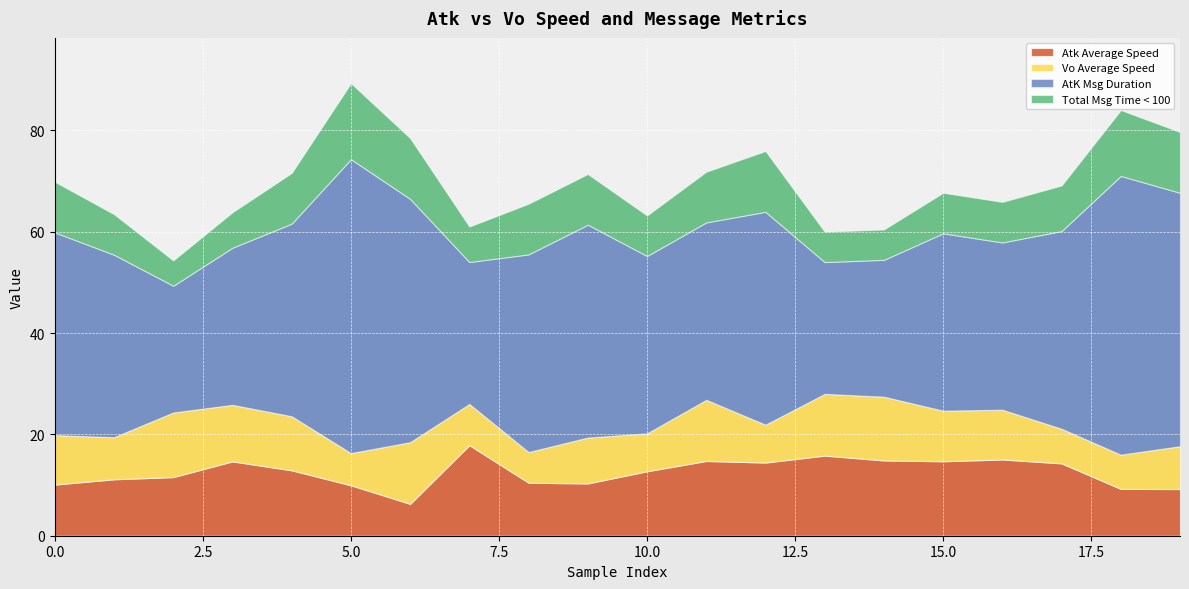

What is the maximum value shown in the chart?

58.0